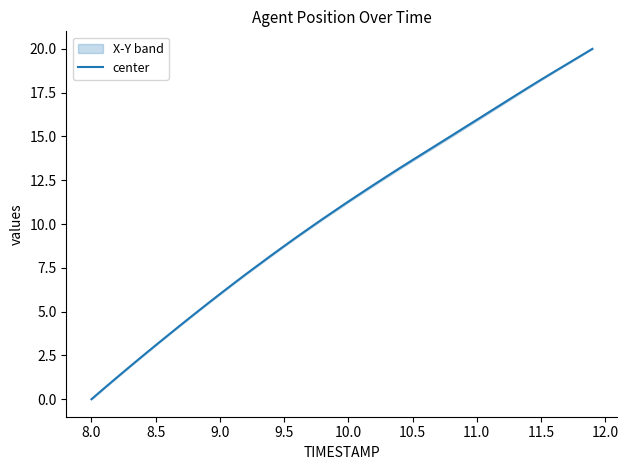

What is the maximum value for center?

20.0